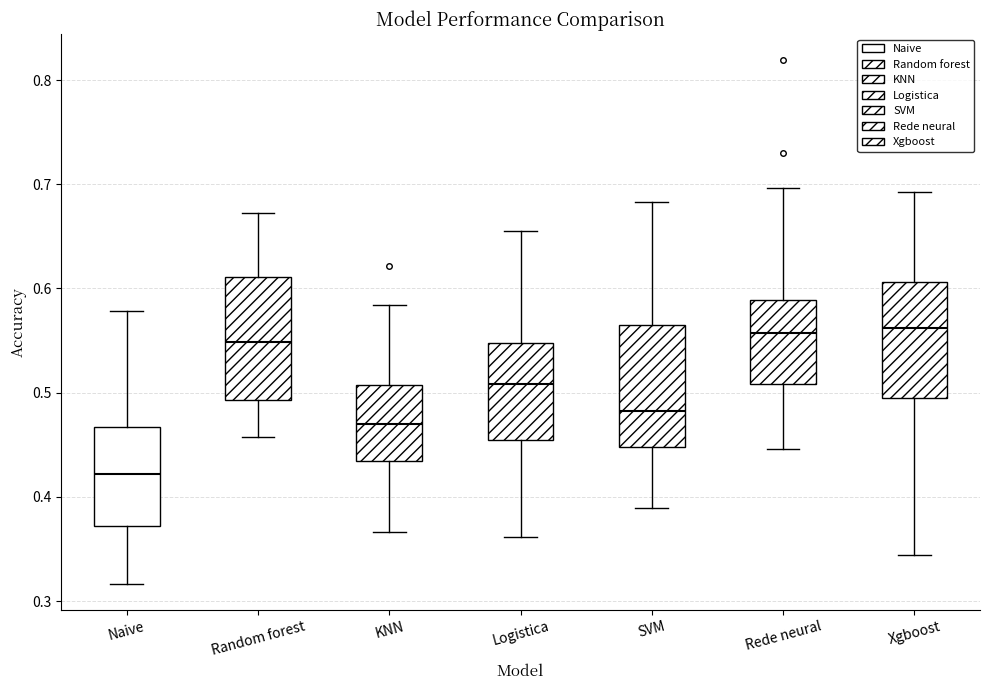

Reading left to right, transcribe this box plot: for each box, give where its median line is, the range the box spans, and where its two whiskers end, as read against the y-axis. The values are not printed on the chart, so give them approximately, as read against the axis.

Naive: median 0.42, box 0.37 to 0.47, whiskers 0.32 to 0.58
Random forest: median 0.55, box 0.49 to 0.61, whiskers 0.46 to 0.67
KNN: median 0.47, box 0.43 to 0.51, whiskers 0.37 to 0.58
Logistica: median 0.51, box 0.45 to 0.55, whiskers 0.36 to 0.66
SVM: median 0.48, box 0.45 to 0.57, whiskers 0.39 to 0.68
Rede neural: median 0.56, box 0.51 to 0.59, whiskers 0.45 to 0.70
Xgboost: median 0.56, box 0.50 to 0.61, whiskers 0.34 to 0.69